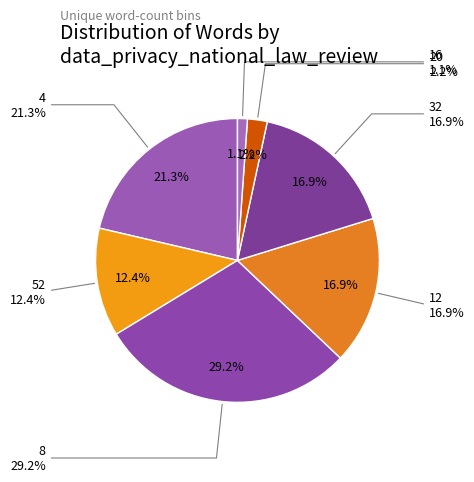

True or false: 32 accounts for 32% of the total.

False